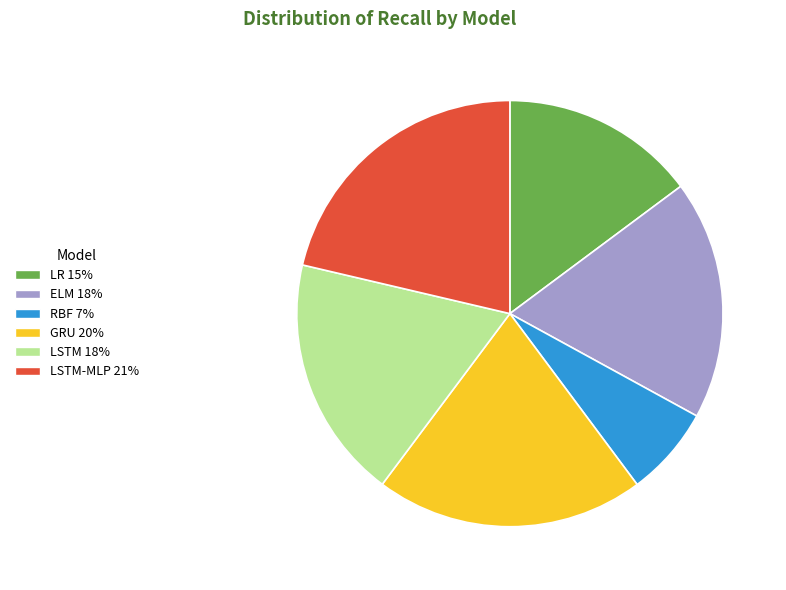

Between LR 15% and GRU 20%, which is larger?

GRU 20%